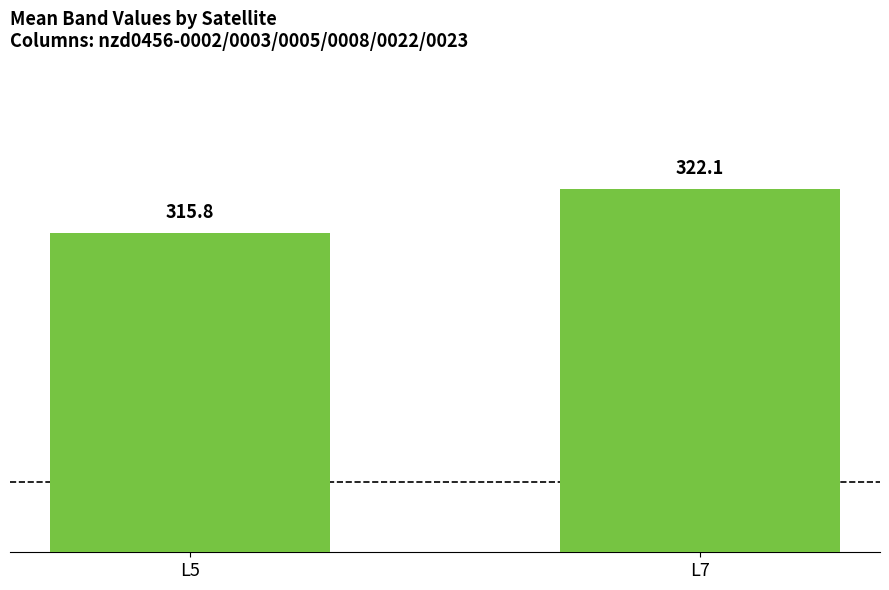

What is the smallest value displayed?

315.8